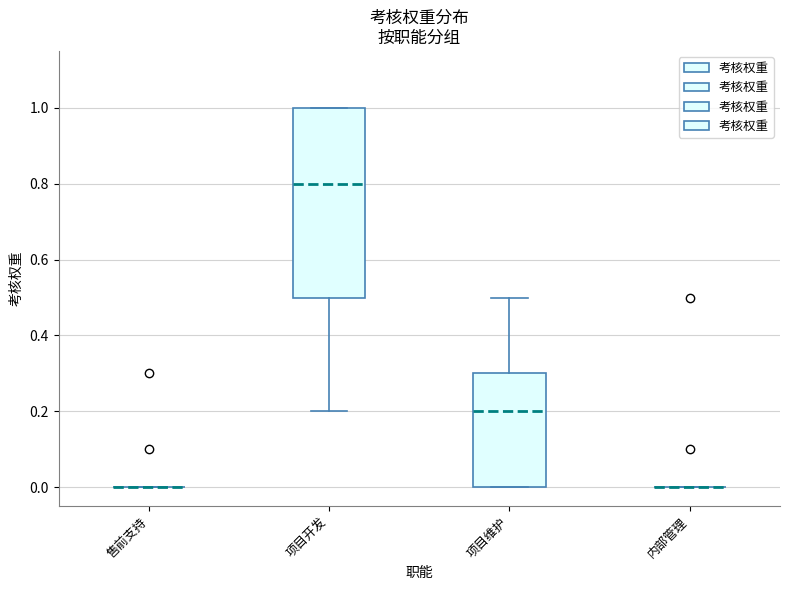

Where is the lower edge of the box for 项目开发 on the y-axis? The values are not printed on the chart, so give them approximately, as read against the axis.

0.5